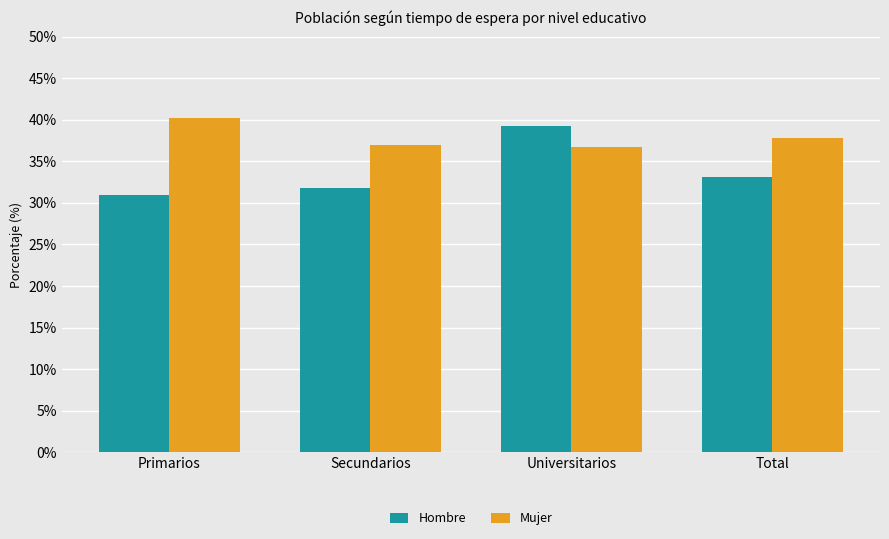

What position from the right is Primarios?

4